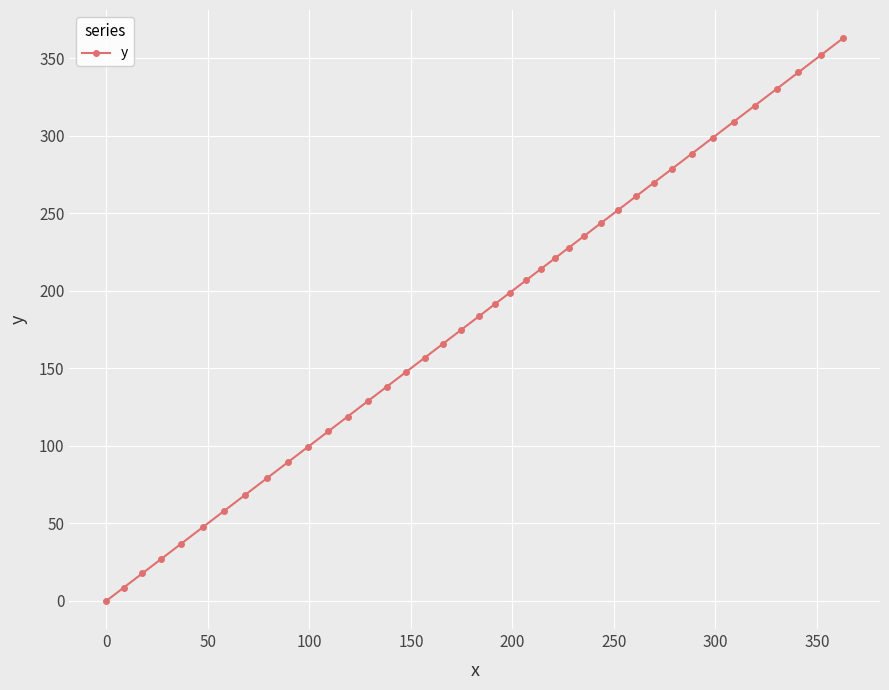

What is the average value?

181.4